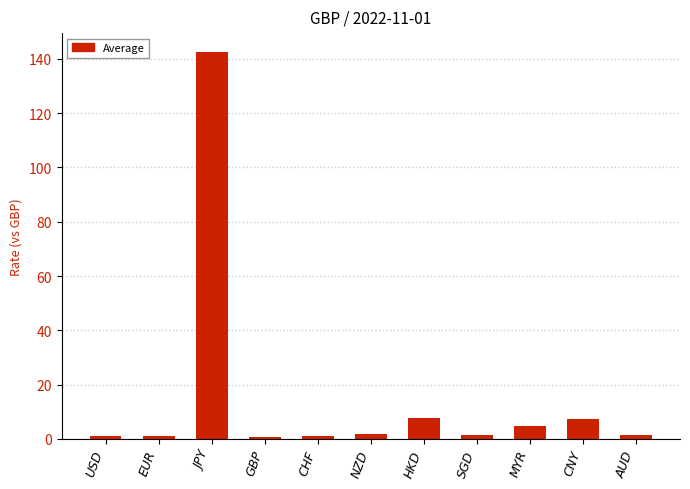

What is the label of the 2nd bar from the left?

EUR